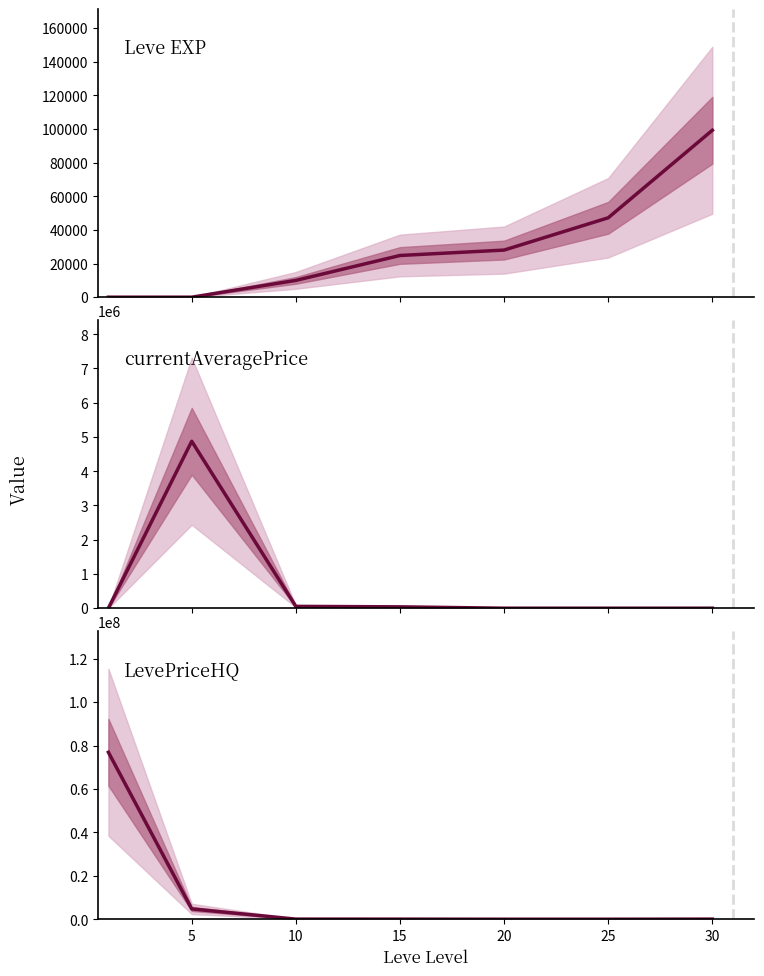

What is the sum of all currentAveragePrice values?

4972152